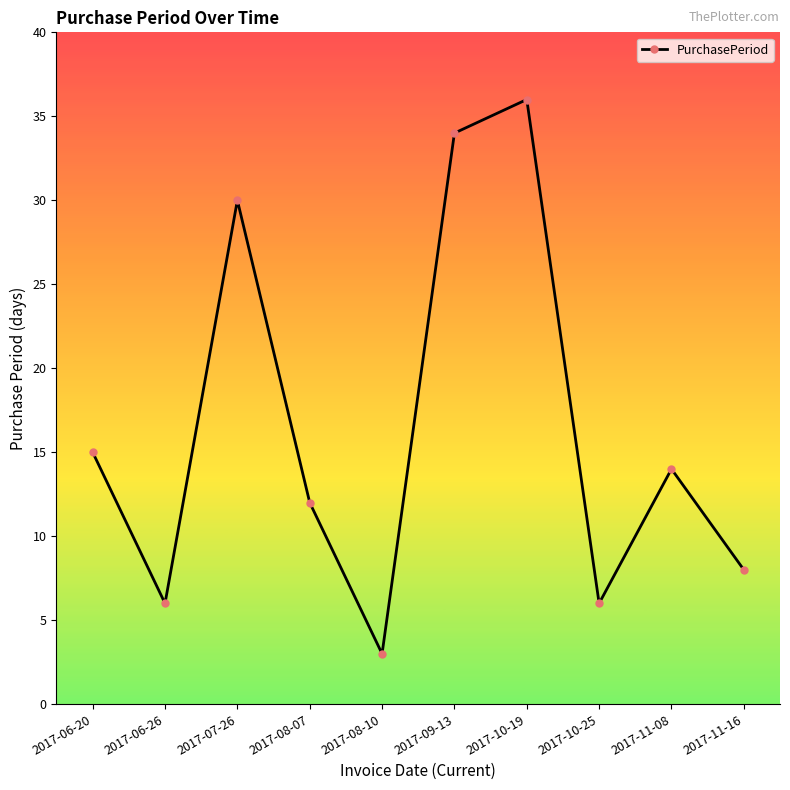

At which category does the data reach its first local peak?

2017-07-26